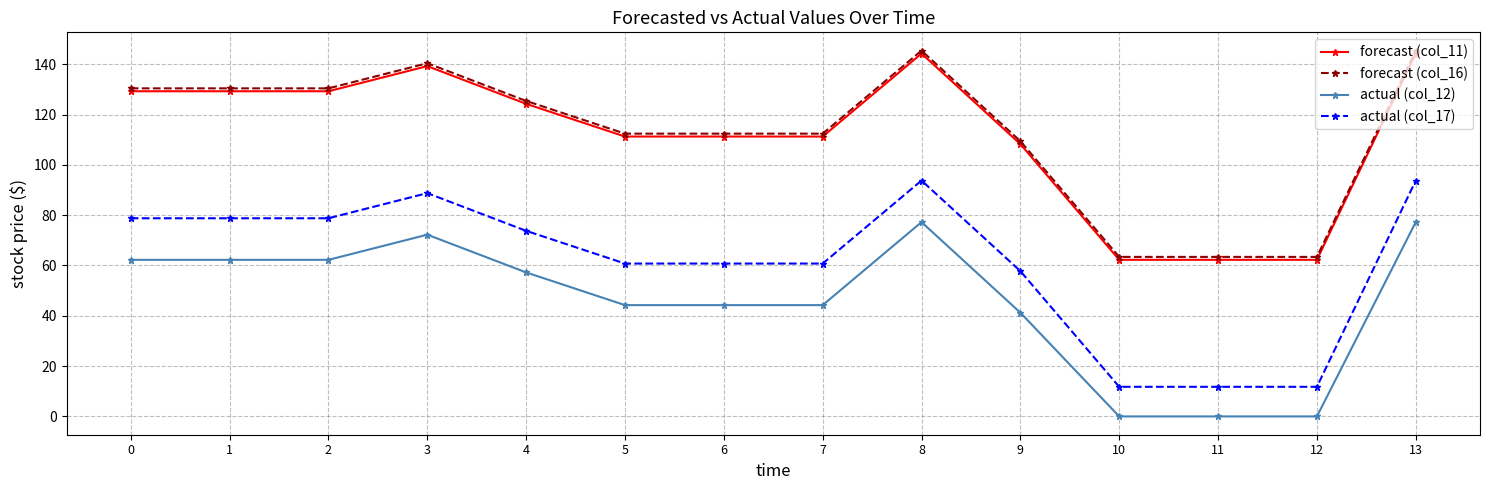

True or false: actual (col_12) has more than 0 points higher than both neighbors.

True